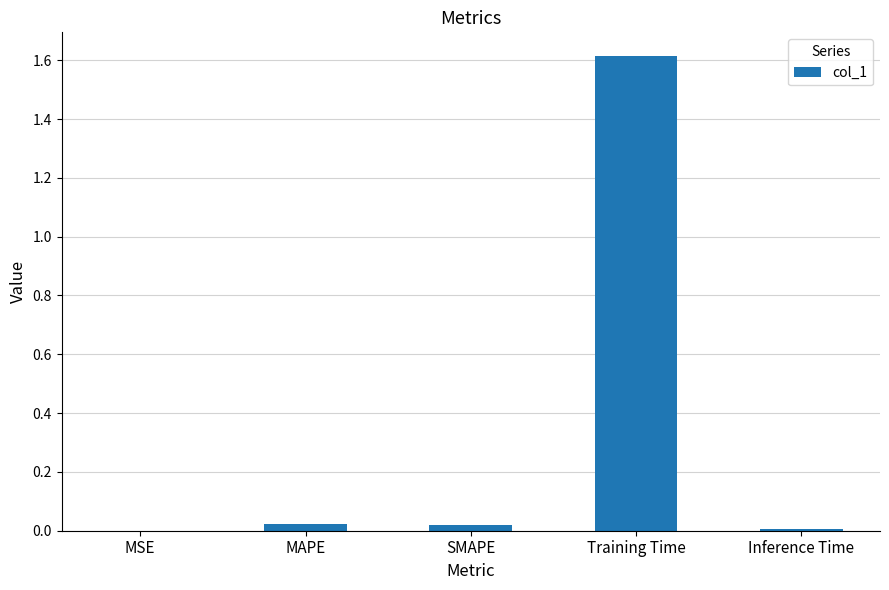

What is the difference between the values at SMAPE and Training Time?

1.6